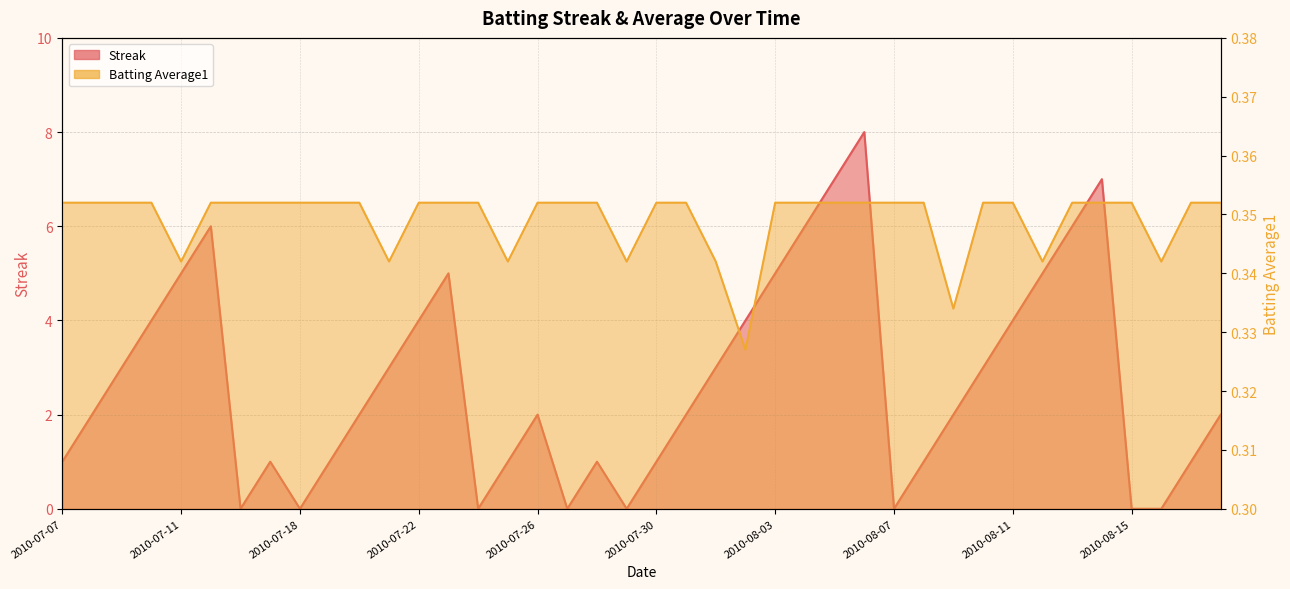

What is the difference between the maximum and minimum values in the Streak series?

8.0